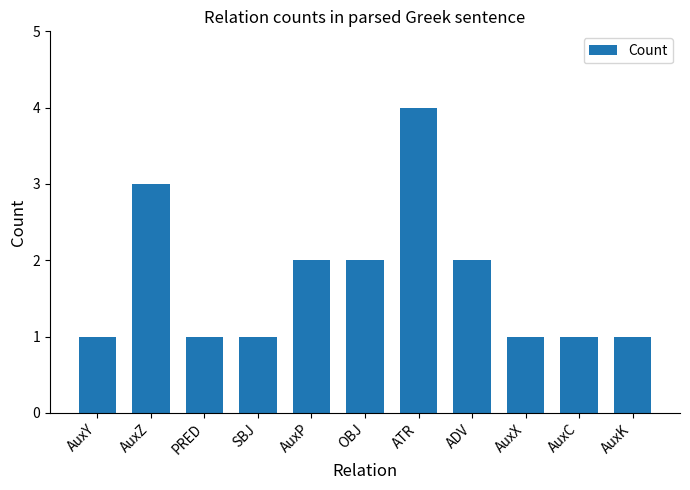

What is the label of the 2nd bar from the left?

AuxZ